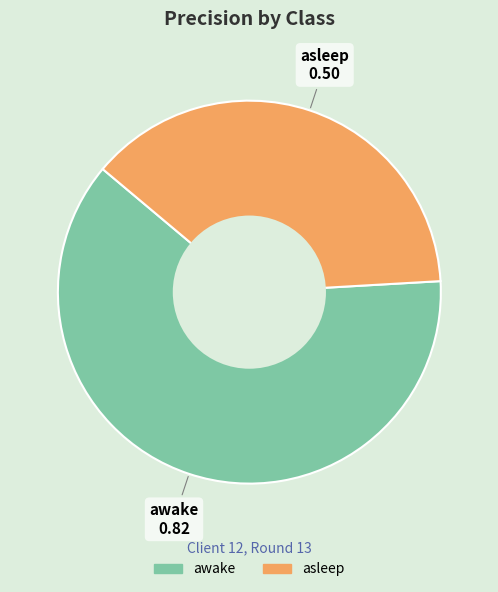

Which slice is the smallest?

asleep